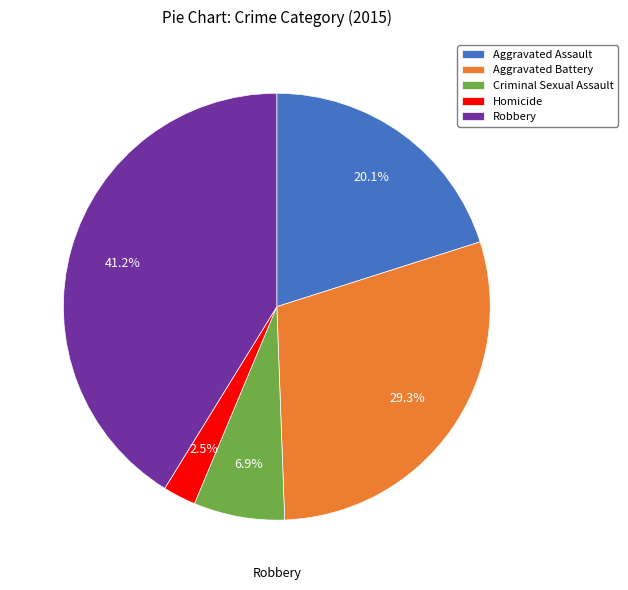

True or false: Aggravated Battery accounts for 29% of the total.

True